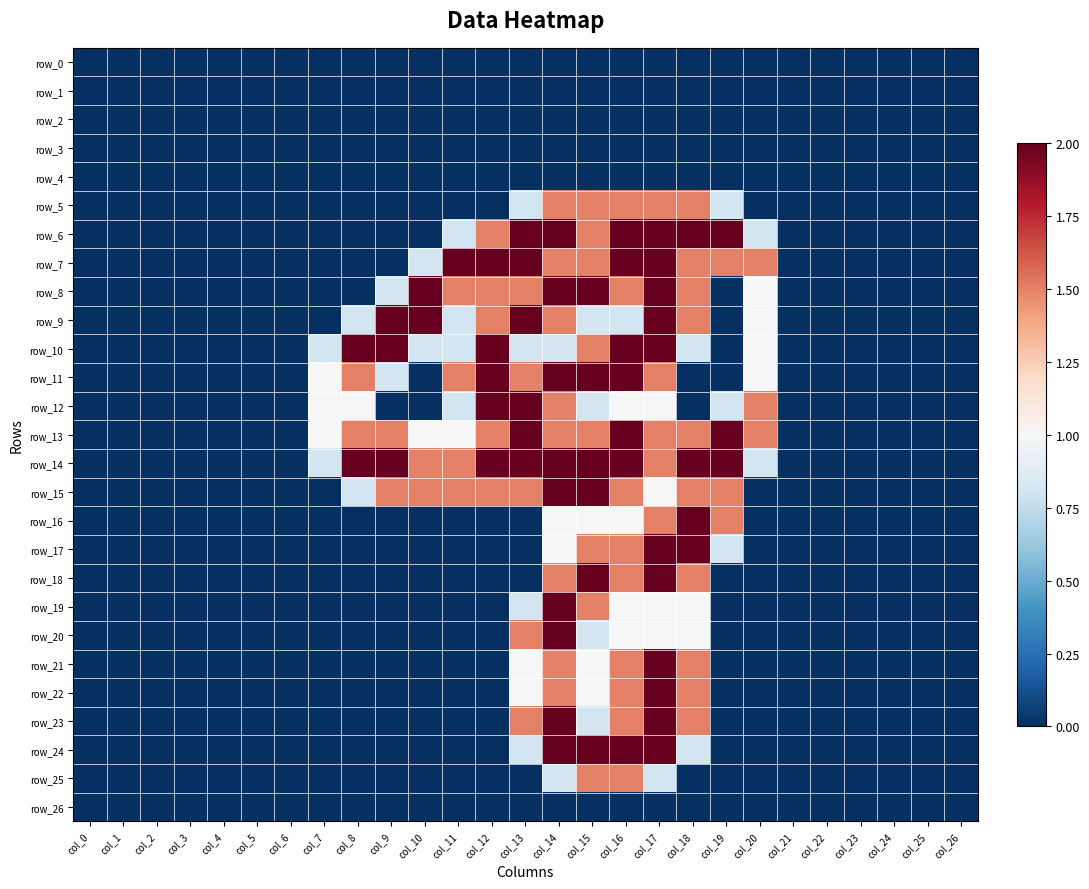

Which series has the largest range (max minus min)?

row_6